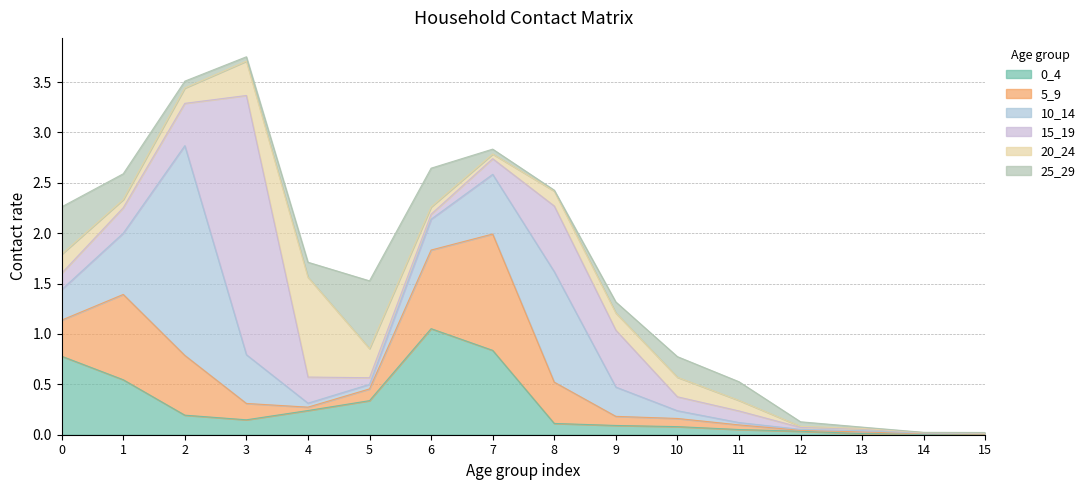

Which has a higher value, 1 or 7?

7